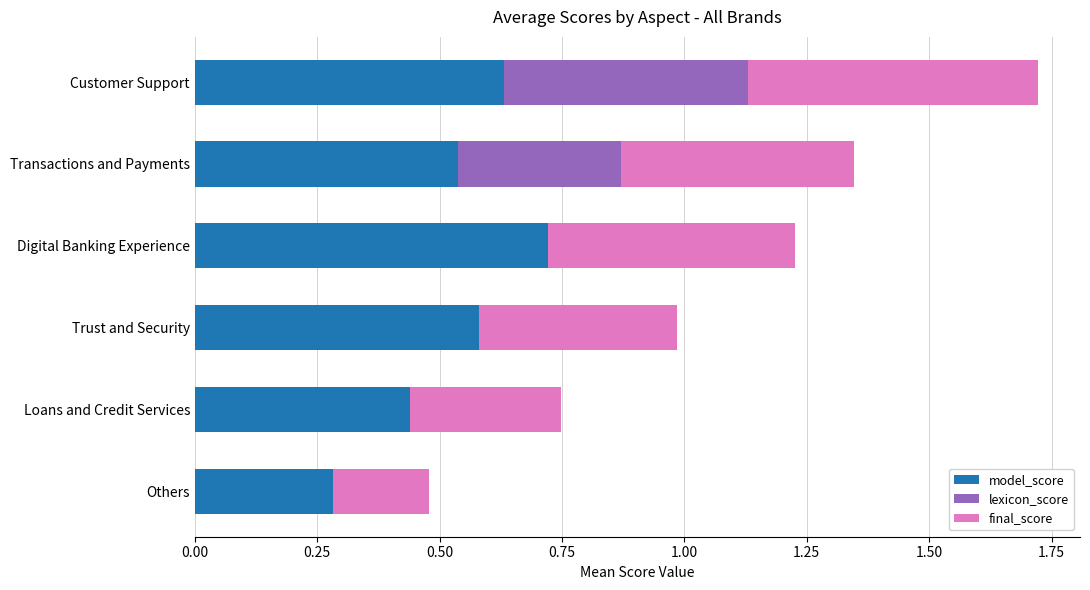

At which category is the sum across all series the highest?

Customer Support